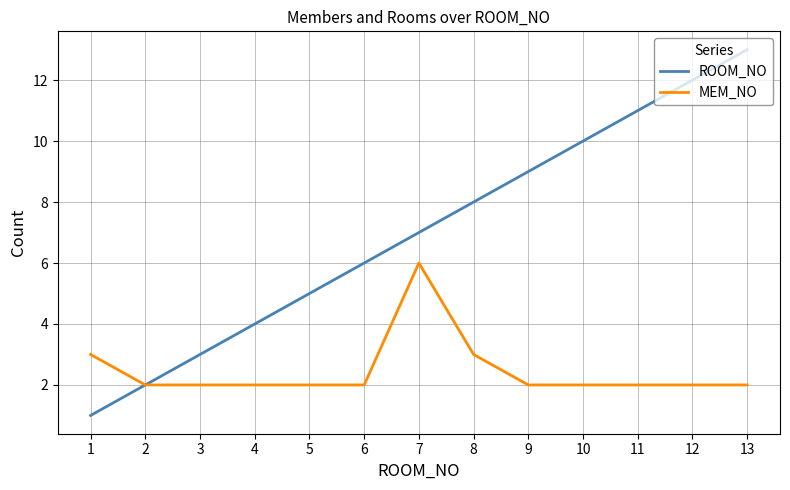

List the series in order of their overall mean, highest first.

ROOM_NO, MEM_NO